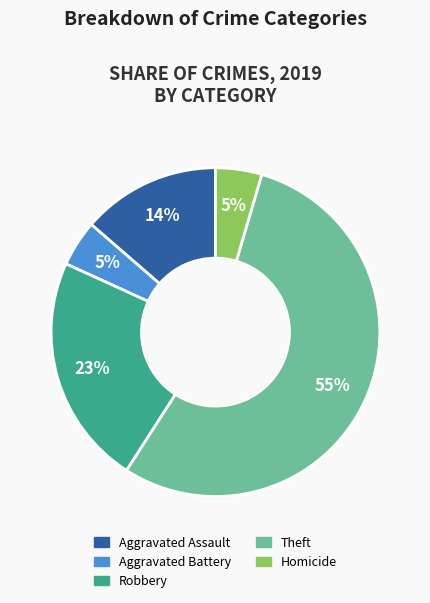

Does any single category account for the majority?

Yes